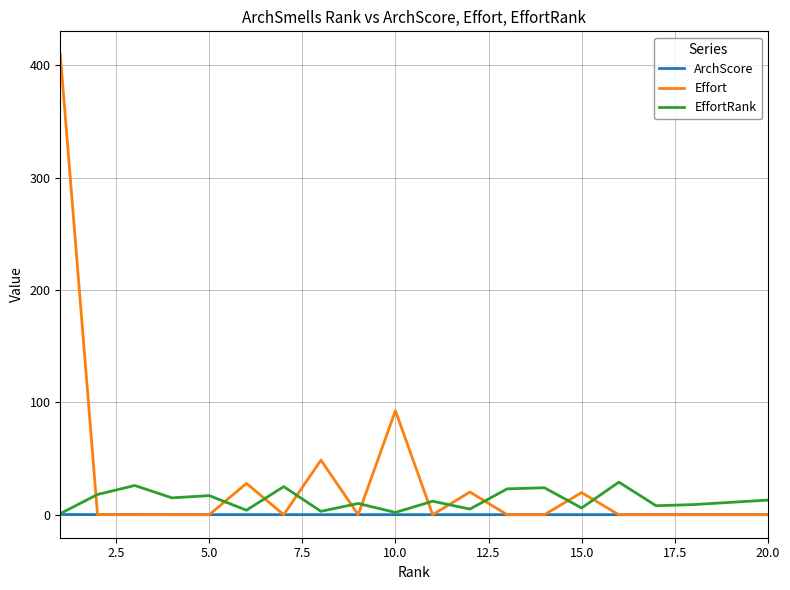

What are all the series names shown in the legend?

ArchScore, Effort, EffortRank